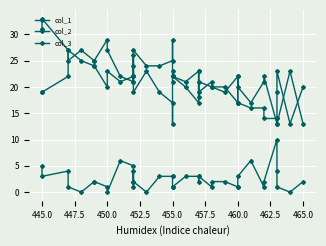

How many interior local valleys does the col_1 series have?

9